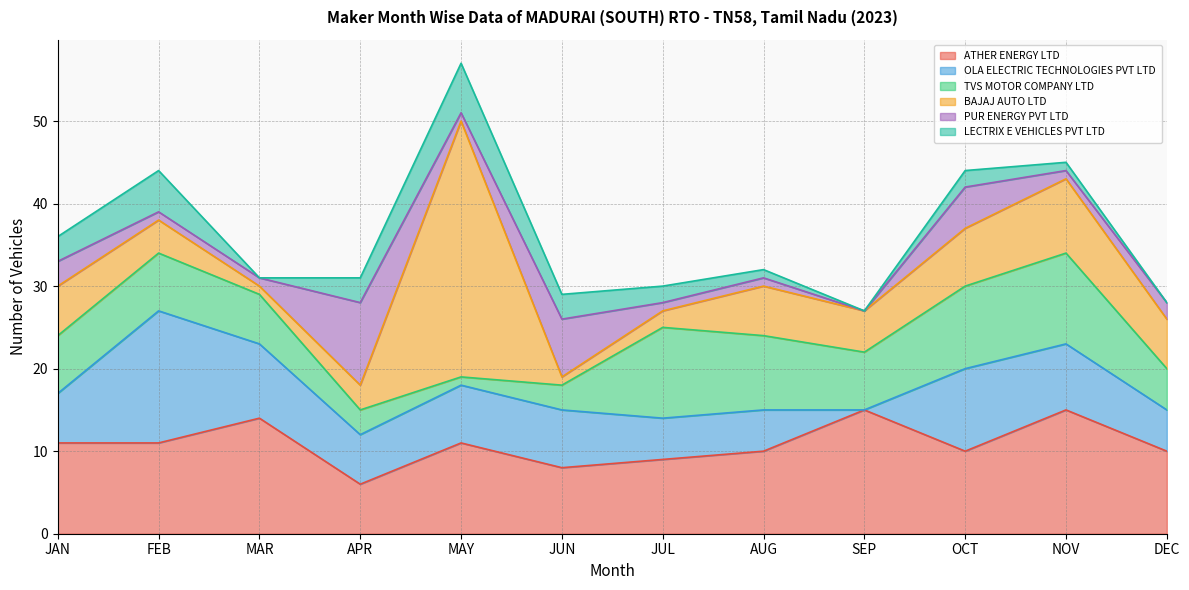

What is the total value across all series at NOV?

45